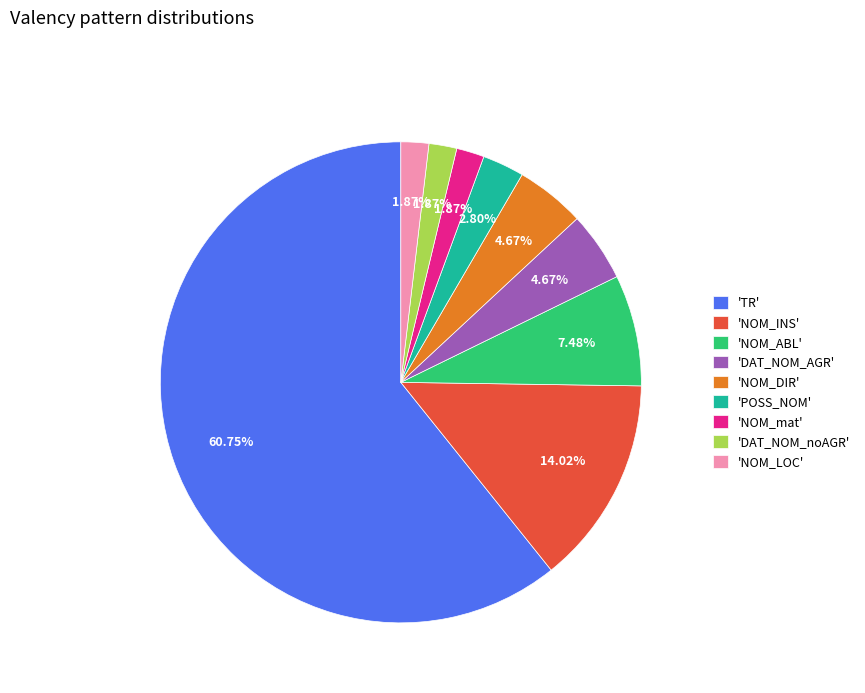

Count the number of slices in the pie.

9